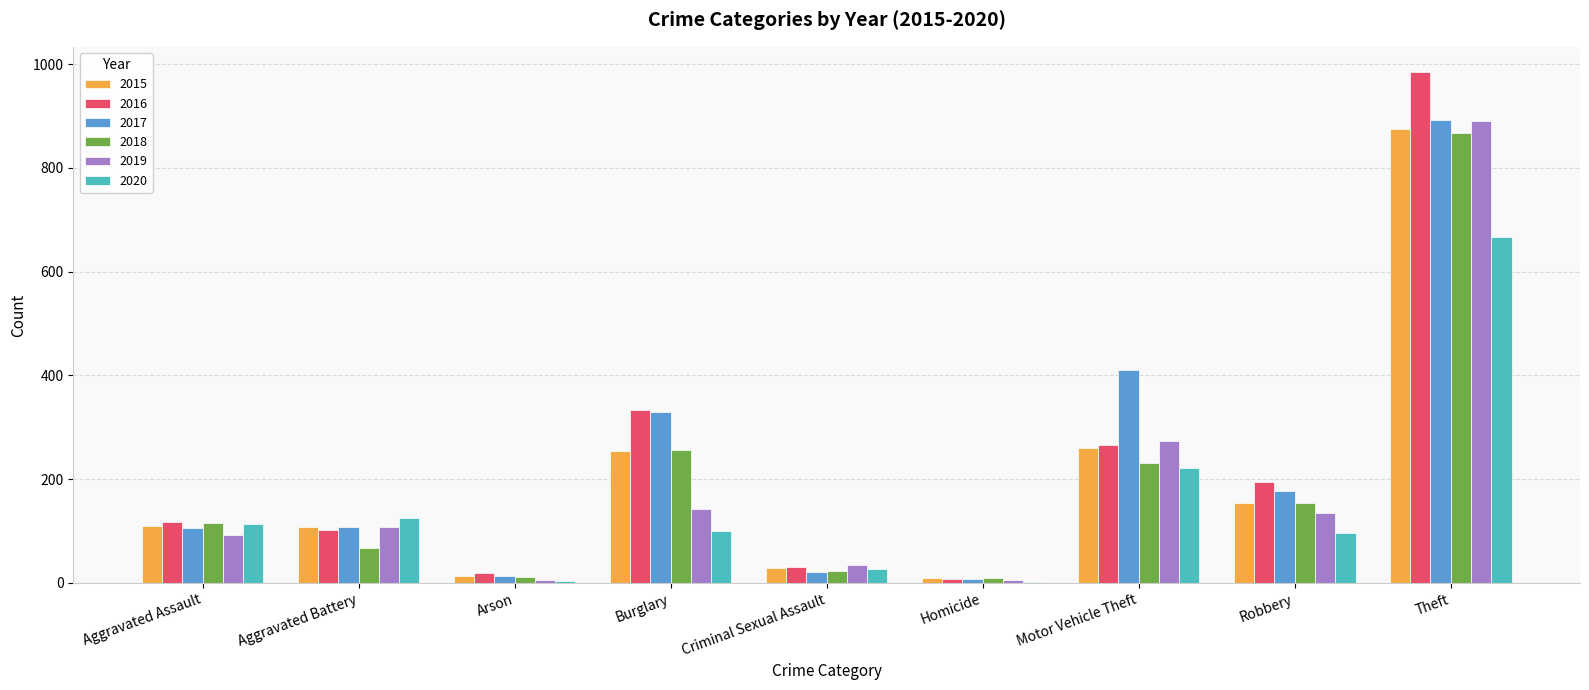

At which category is the sum across all series the highest?

Theft